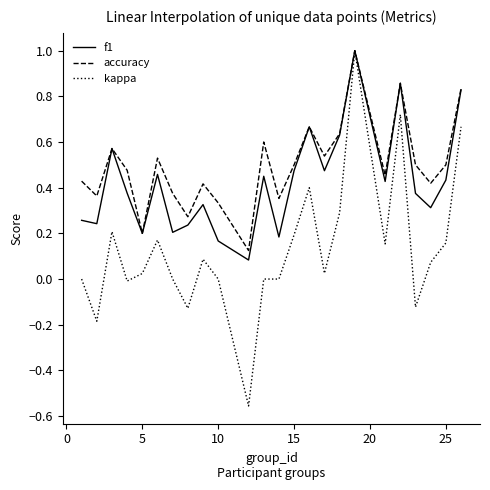

What is the maximum value for kappa?

1.0